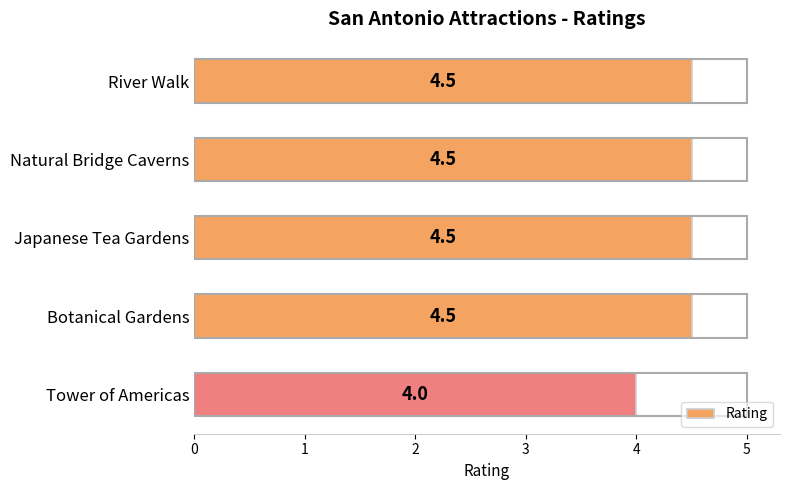

What is the difference between the second highest and minimum values?

0.5